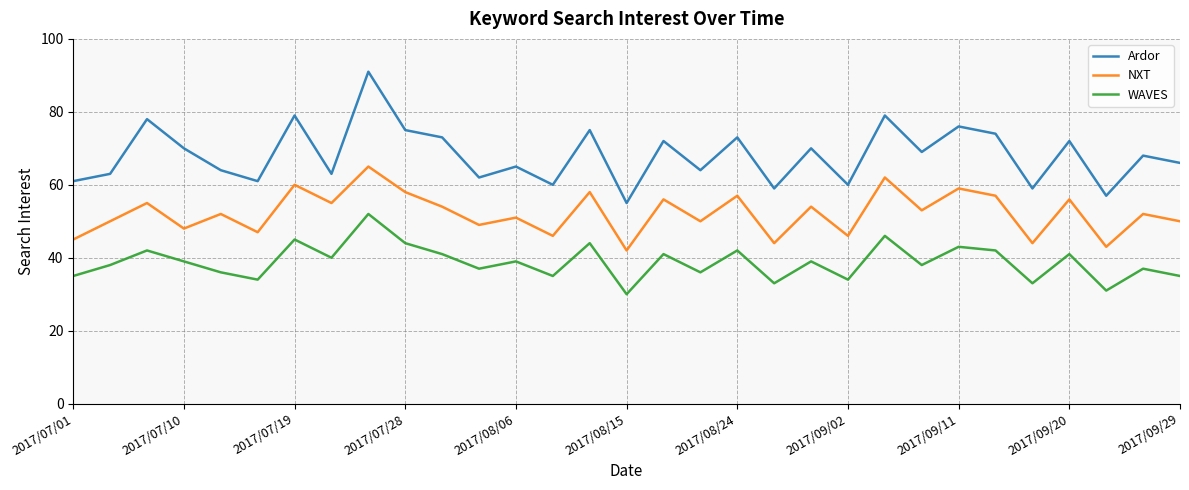

How many series are shown in this chart?

3